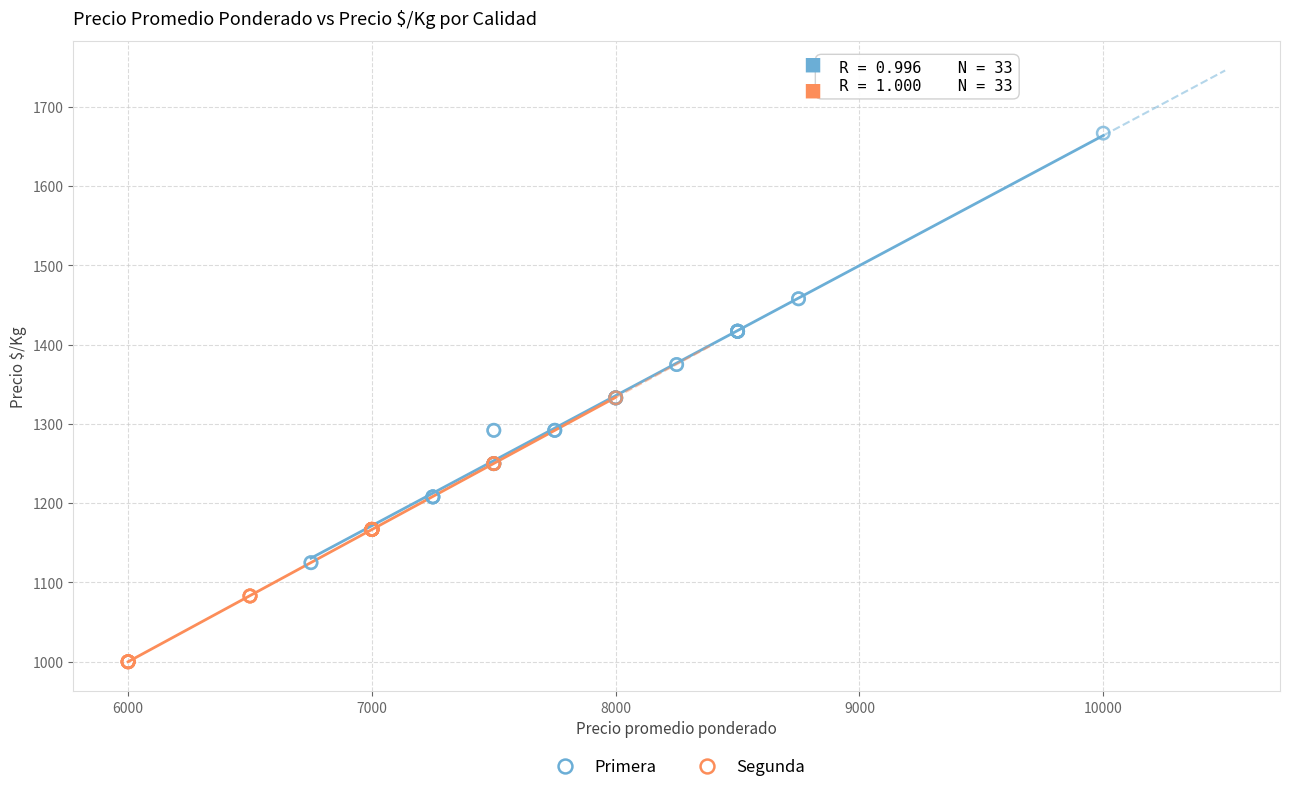

Which series reaches the minimum Y coordinate?

Segunda